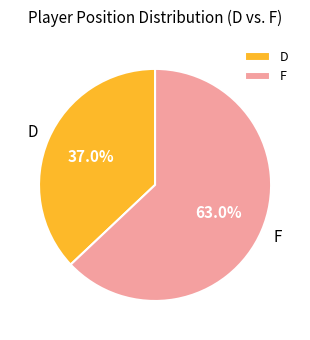

Do D and F together represent more than half of the pie?

Yes